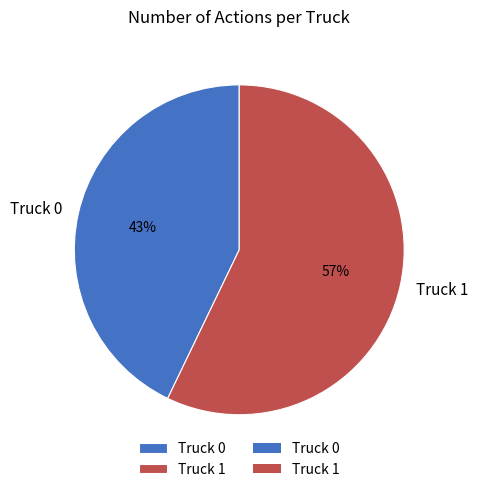

Do Truck 1 and Truck 0 together represent more than half of the pie?

Yes